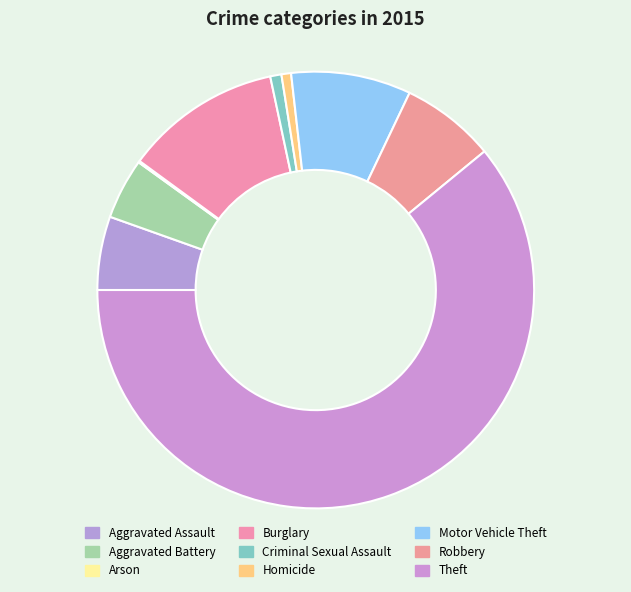

Rank the categories by value from lowest to highest.

Arson, Homicide, Criminal Sexual Assault, Aggravated Battery, Aggravated Assault, Robbery, Motor Vehicle Theft, Burglary, Theft